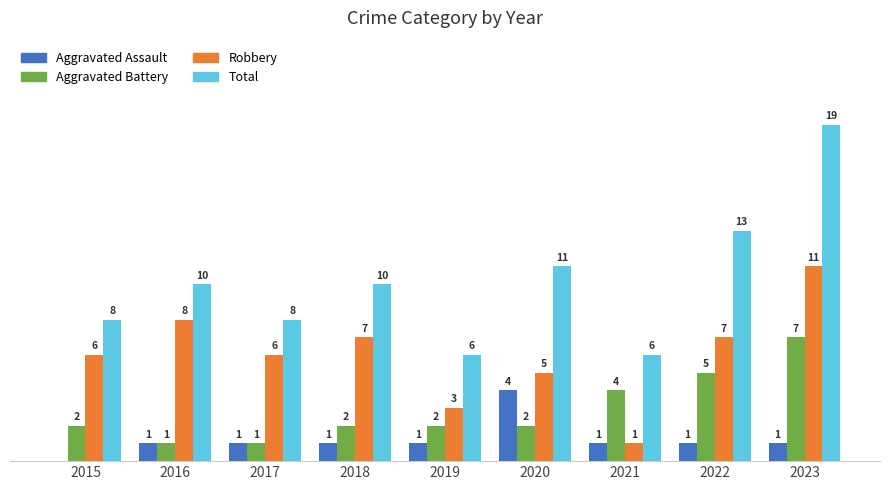

Which series changed the most between 2018 and 2020?

Aggravated Assault